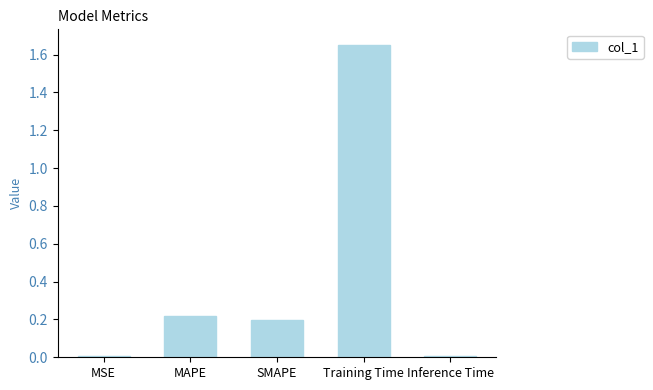

Which has a higher value, SMAPE or Training Time?

Training Time